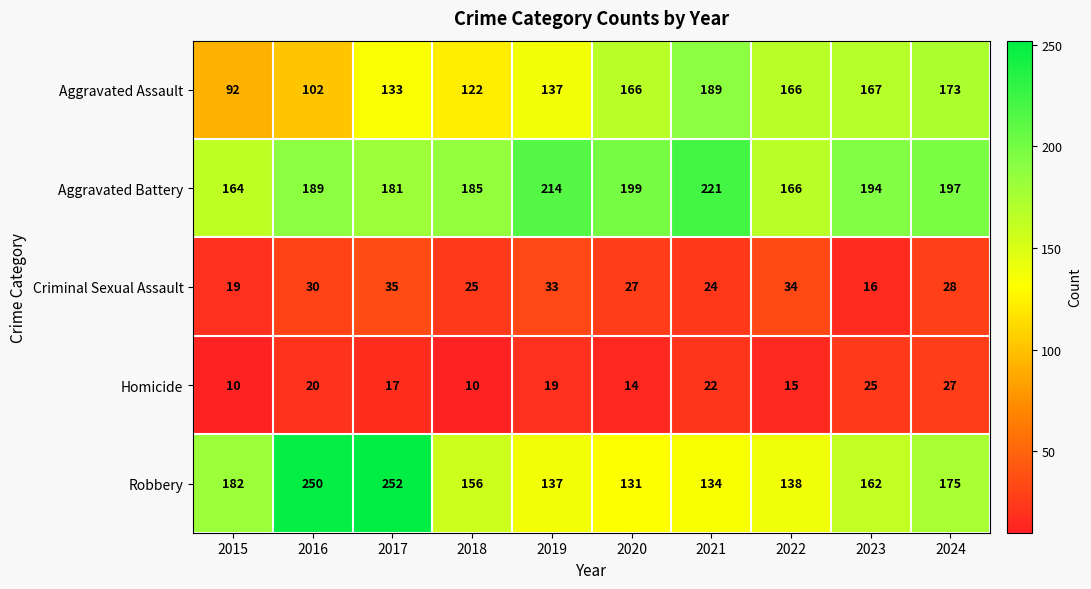

Rank the series at 2018 from highest to lowest value.

Aggravated Battery, Robbery, Aggravated Assault, Criminal Sexual Assault, Homicide